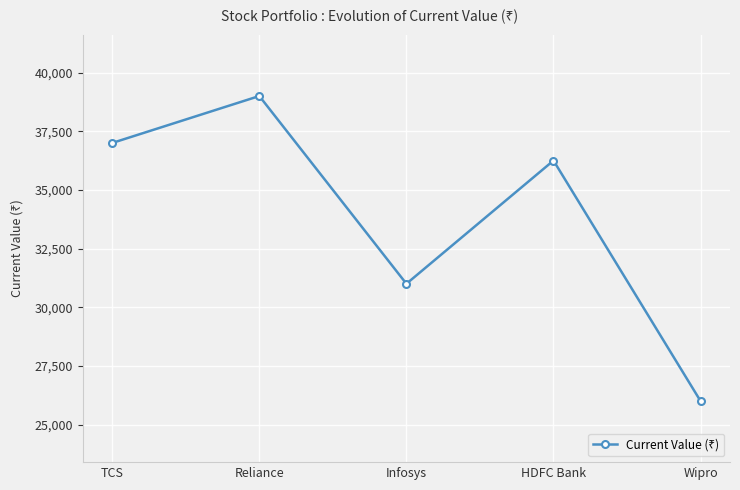

Where is the first local maximum?

Reliance